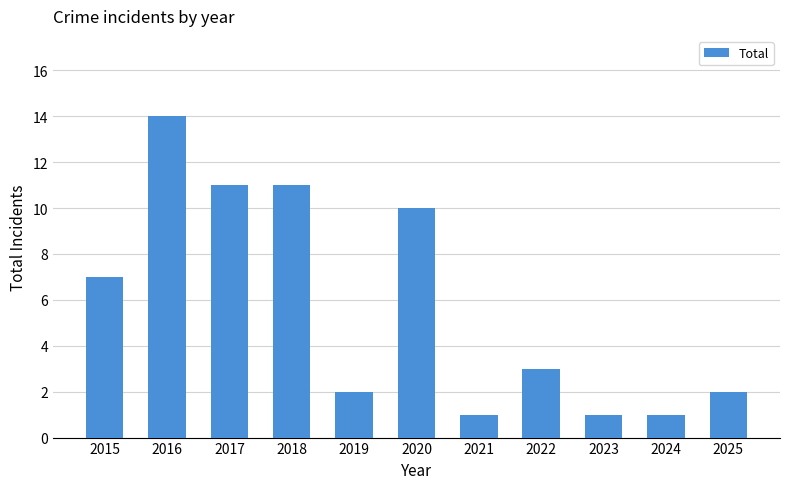

Approximately how many times larger is the value at 2017 compared to 2015?

1.6